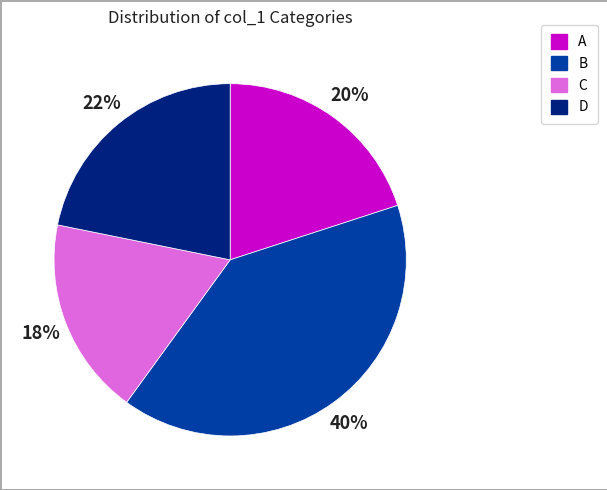

How many slices are in this pie chart?

4